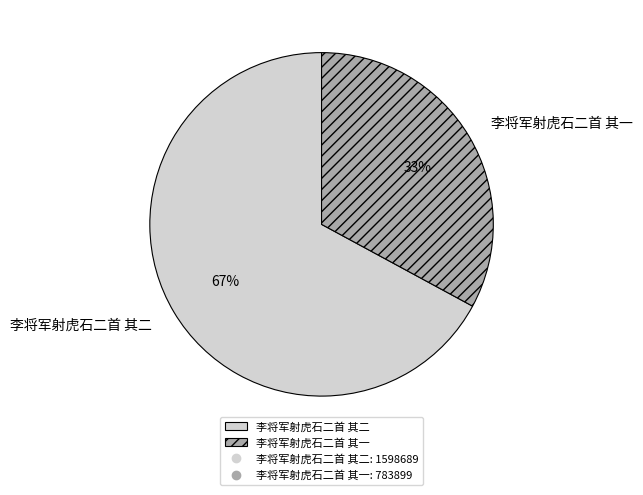

To the nearest percent, what percentage of the pie is 李将军射虎石二首 其二?

67%